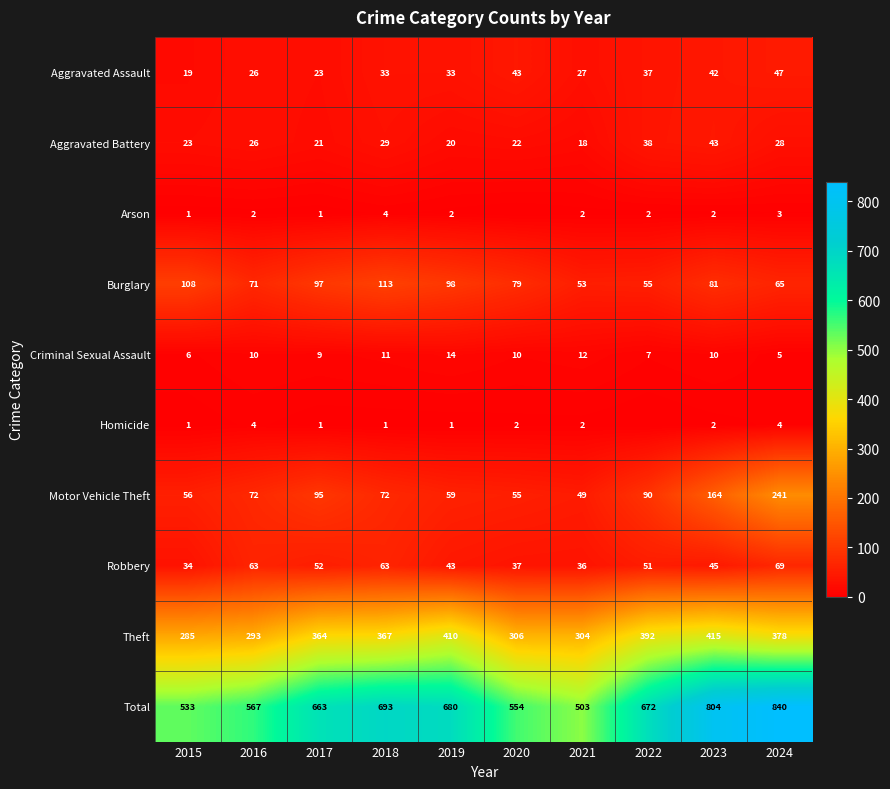

What is the sum of the Burglary values at 2017 and 2023?

178